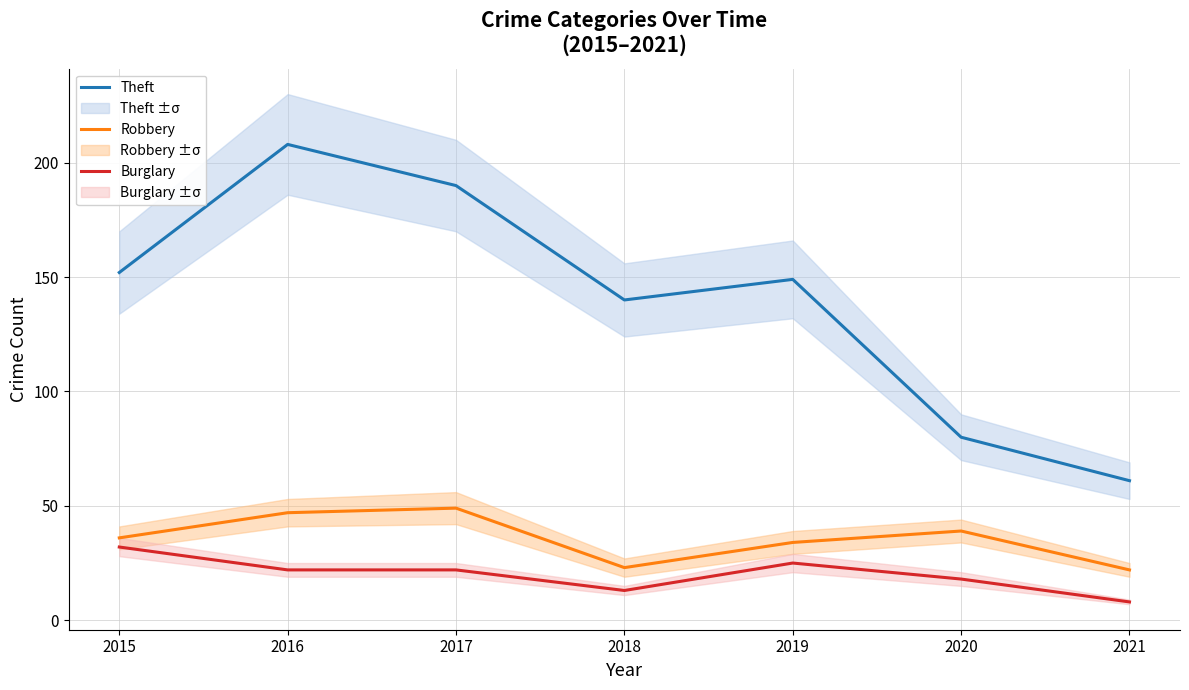

Where does the Burglary series first go above 22?

2015